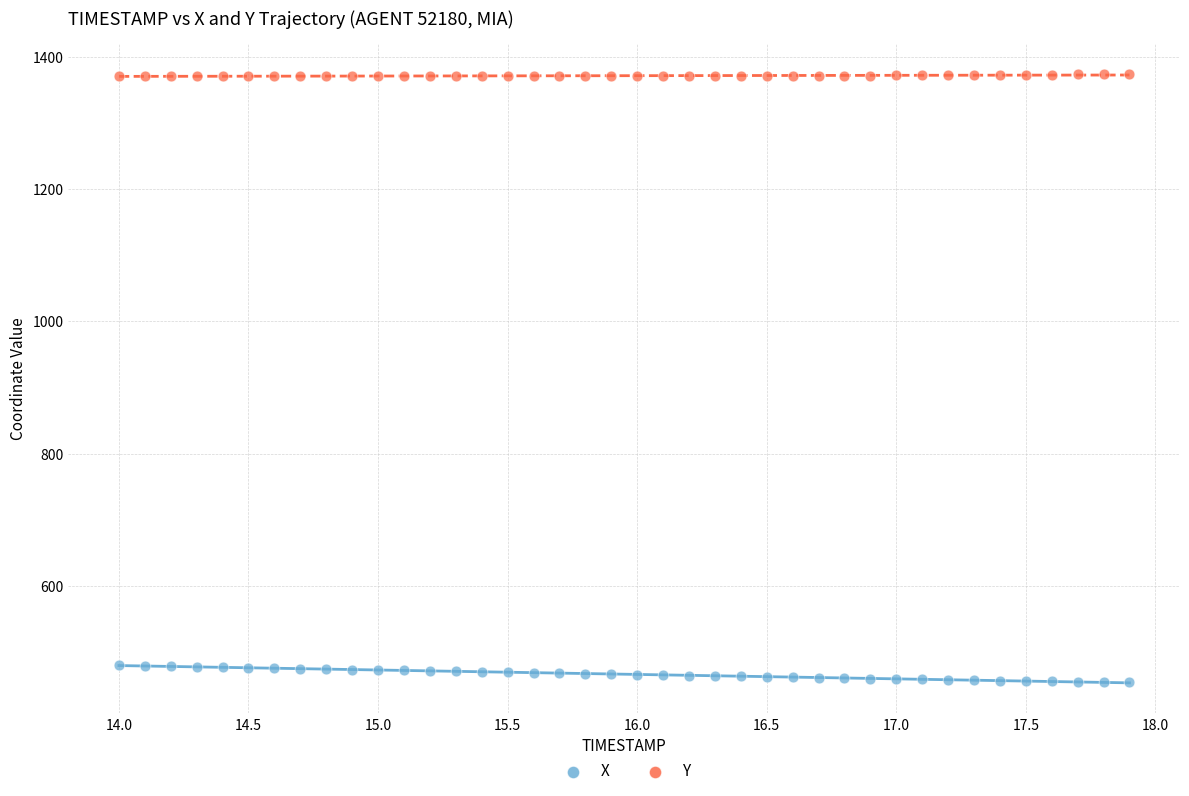

Which series contains the lowest Y value?

X